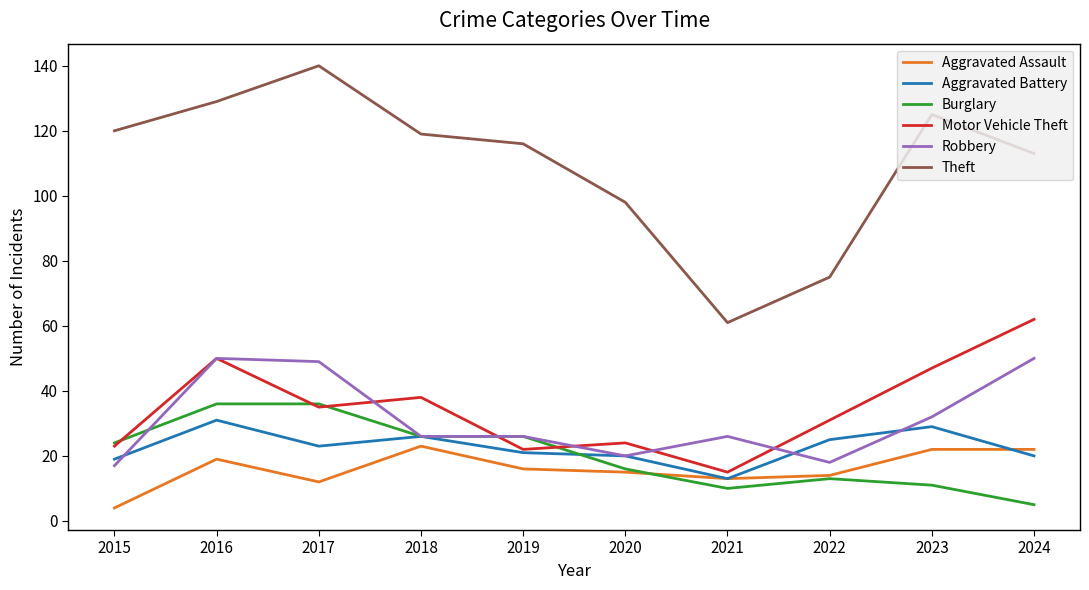

What is the maximum value for Aggravated Battery?

31